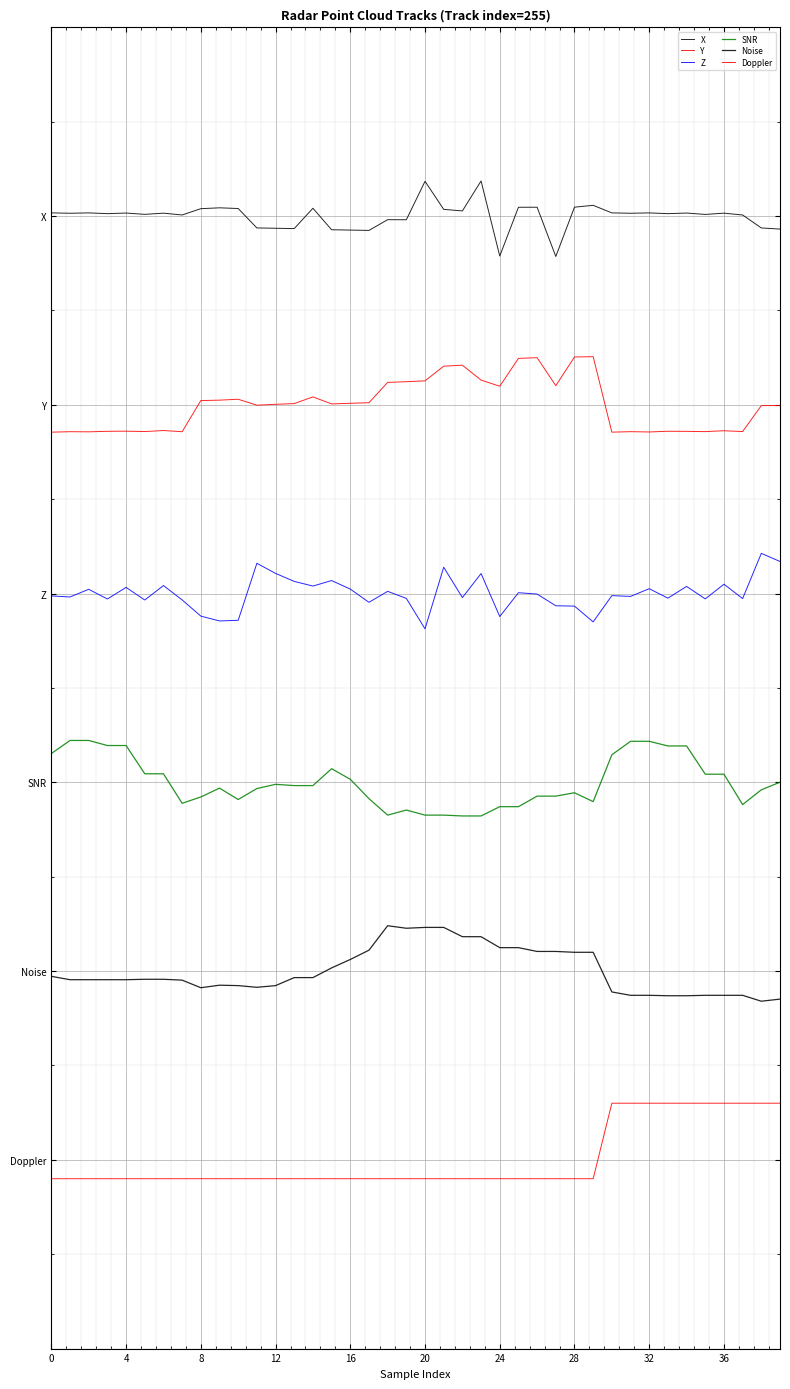

Is this an area chart (filled region under the line)?

No